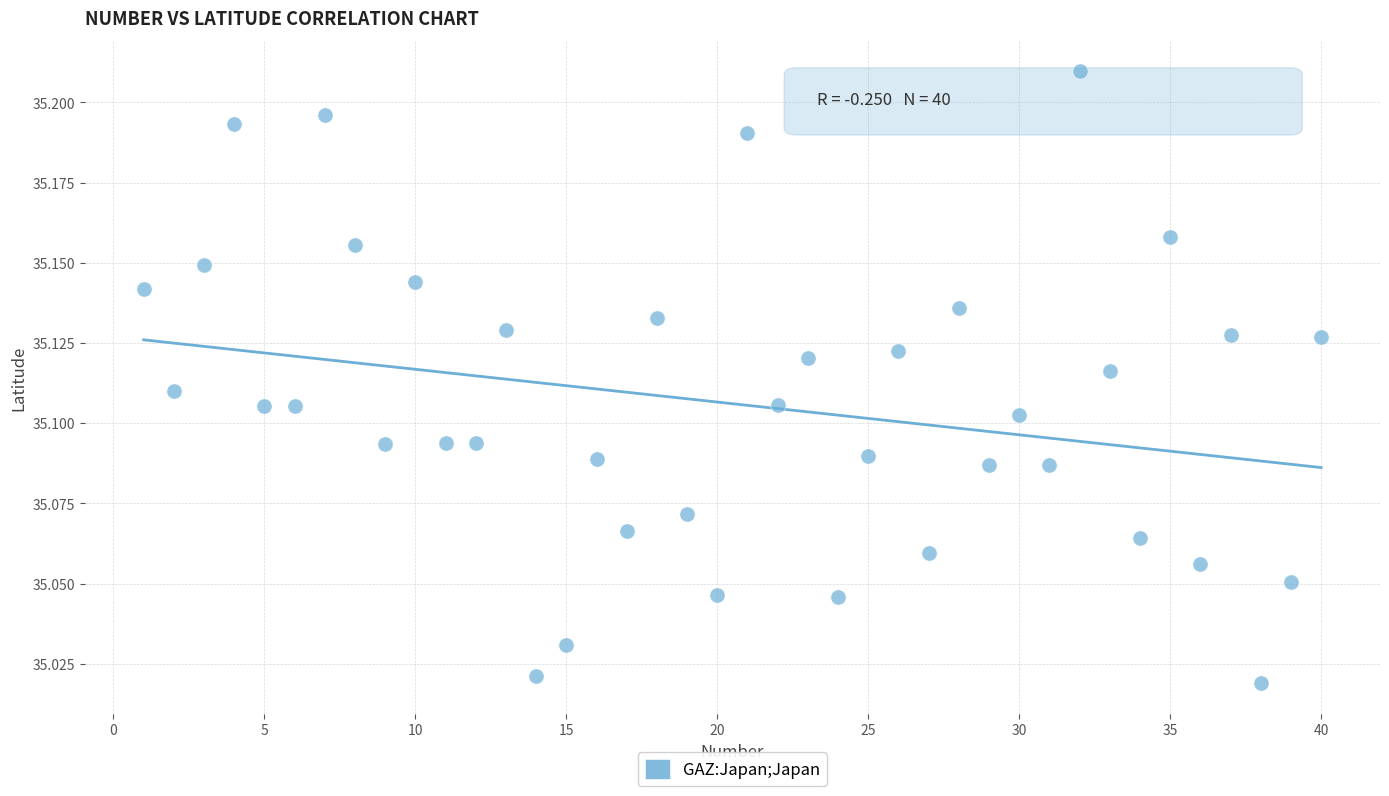

What is the range of X values (max minus min)?

39.0